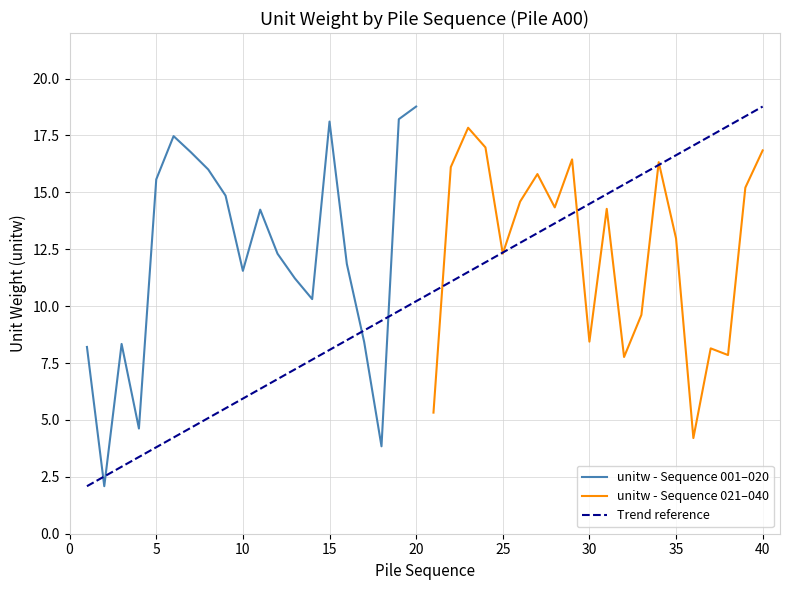

Reading left to right, what are all the values shown in this chart?

A00: 8.2	2.1	8.3	4.6	15.6	17.5	16.8	16.0	14.9	11.6	14.2	12.3	11.2	10.3	18.1	11.9	8.4	3.8	18.2	18.8
A00 (cont): 5.3	16.1	17.8	17.0	12.3	14.6	15.8	14.3	16.4	8.4	14.3	7.8	9.6	16.3	13.0	4.2	8.1	7.9	15.2	16.8